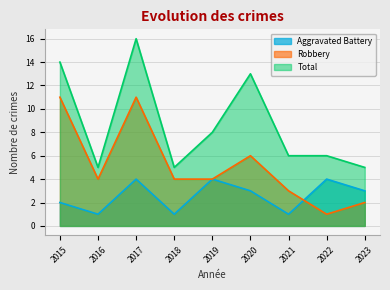

What is the average value of the Robbery series?

5